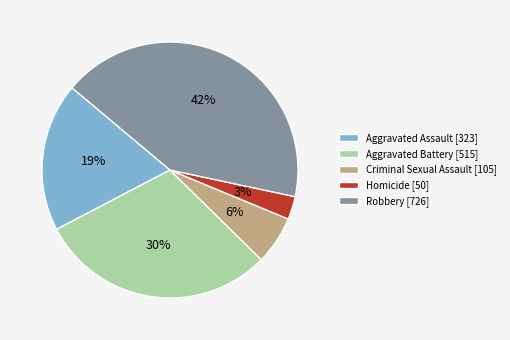

What is the smallest slice in the pie chart?

Homicide